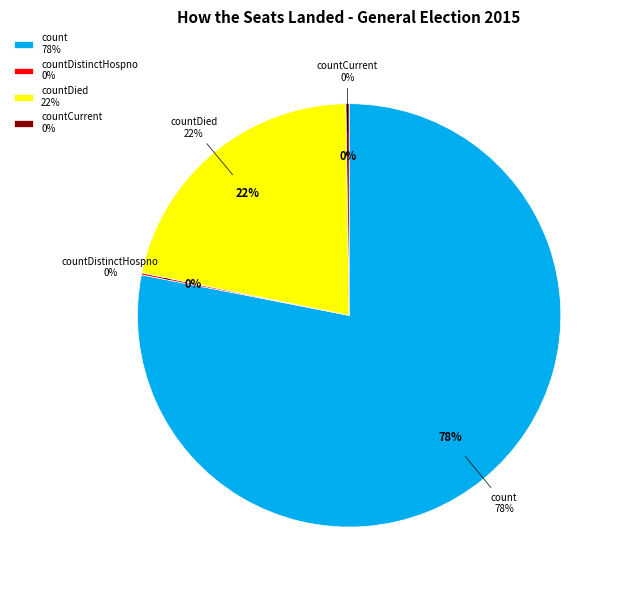

Is the sum of countCurrent and countCurrentSuspected greater than half?

No